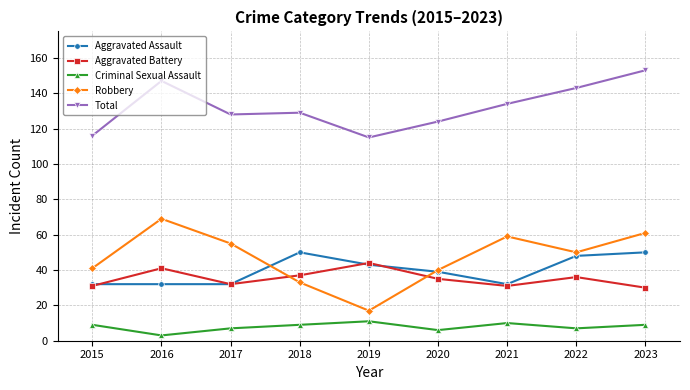

At which label is Total closest to 134?

2021